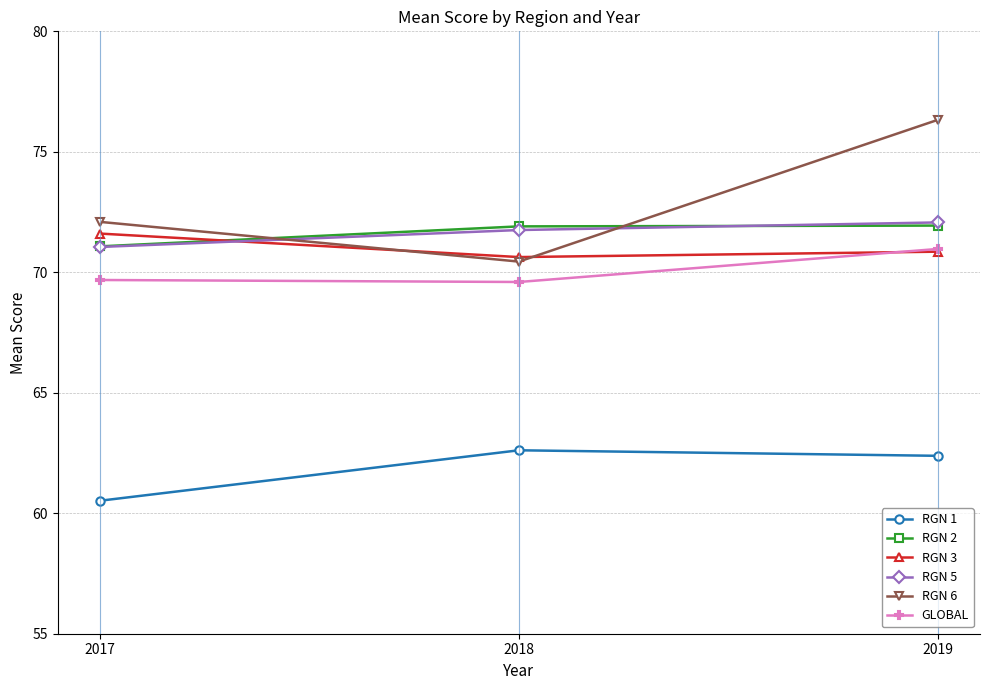

What is the value of the GLOBAL point at the 2nd from the left?

69.6